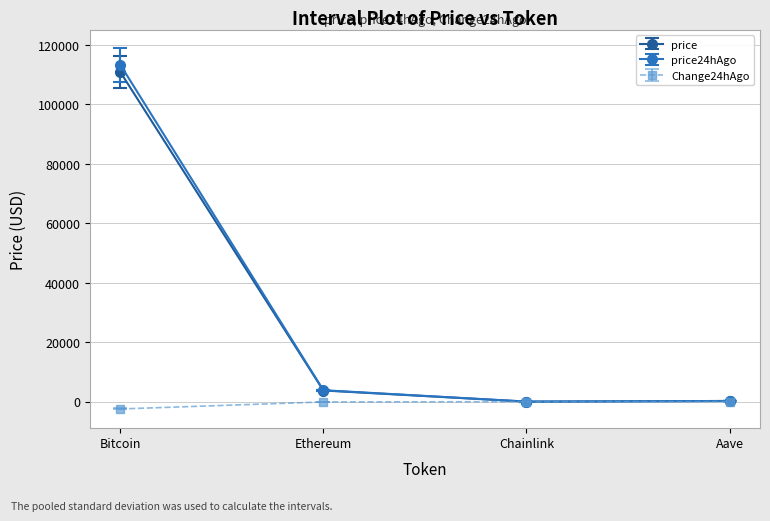

How many lines are shown in the chart?

3